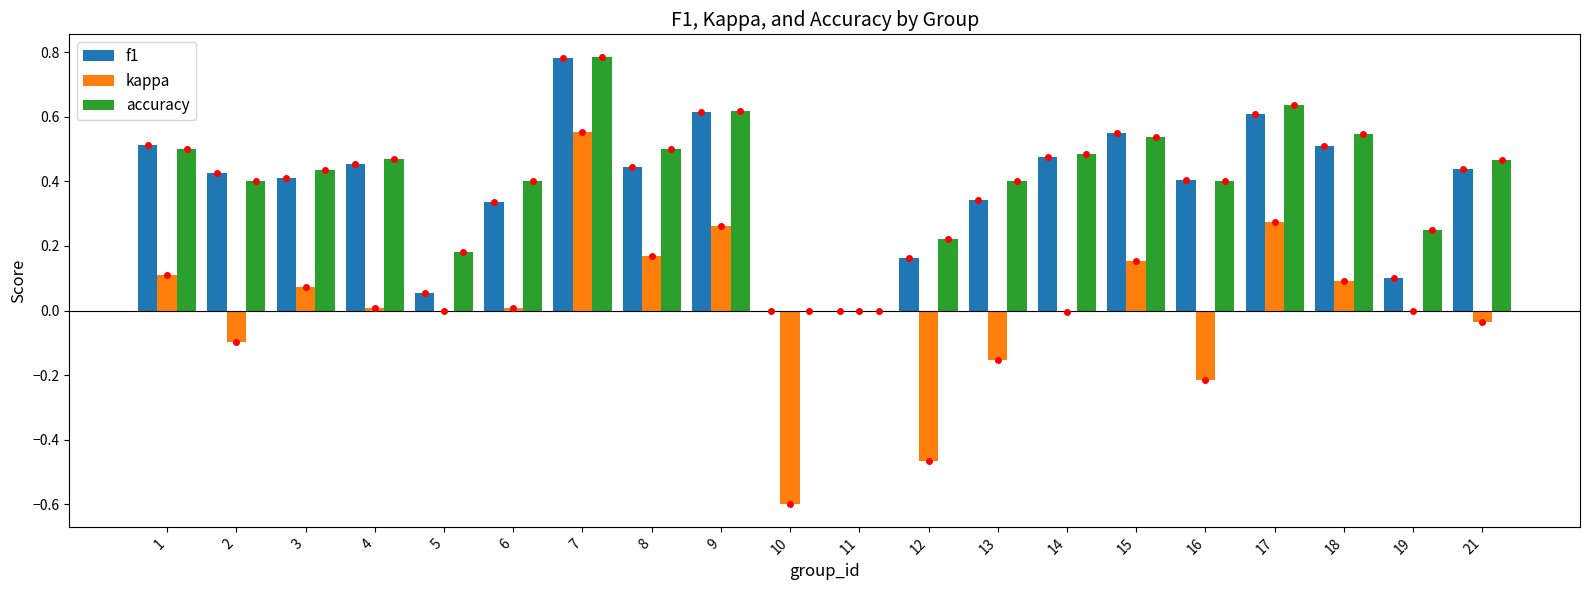

The value of accuracy at 3 is 0.1. True or false?

False